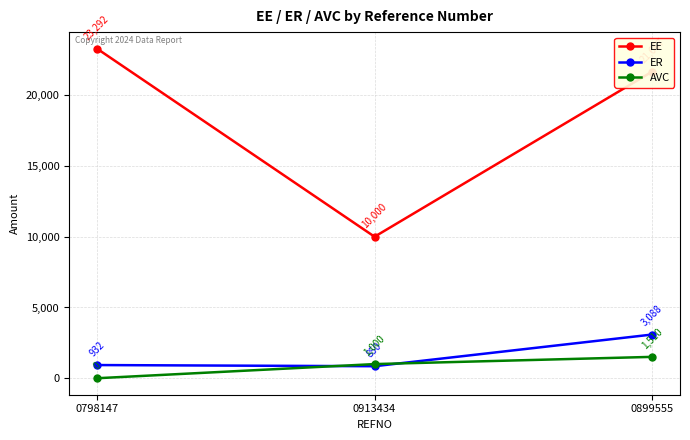

How many values in the EE series are below 21666?

1